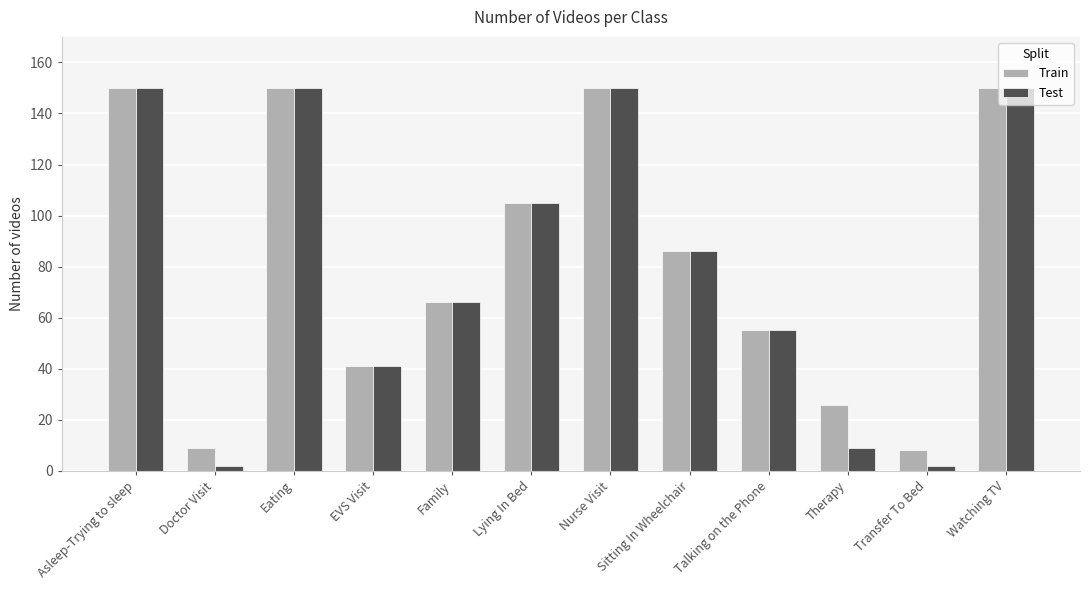

What is the lowest value of the Train series?

8